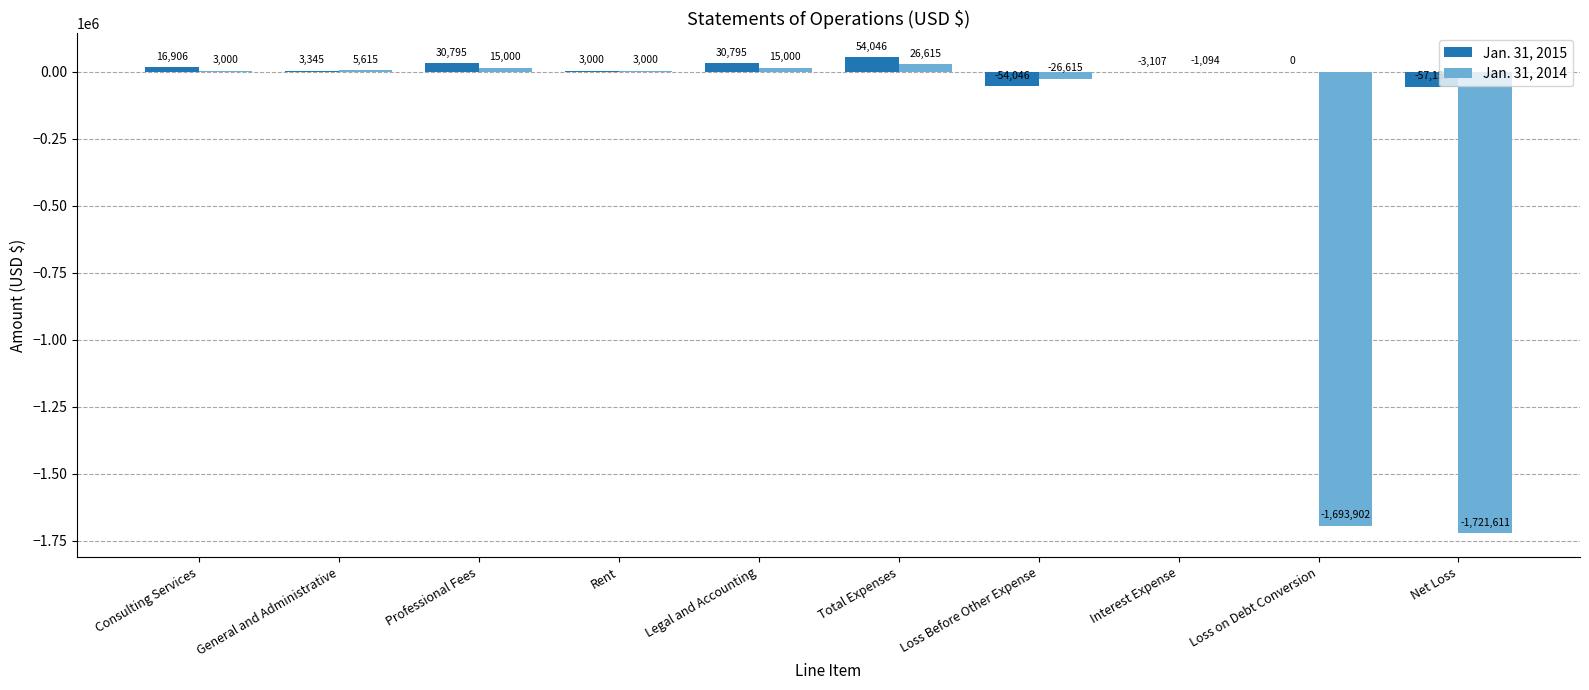

Reading left to right, extract all data points from this chart.

Jan. 31, 2015: Consulting Services=16906	General and Administrative=3345	Professional Fees=30795	Rent=3000	Legal and Accounting=30795	Total Expenses=54046	Loss Before Other Expense=-54046	Interest Expense=-3107	Loss on Debt Conversion=0	Net Loss=-57153
Jan. 31, 2014: Consulting Services=3000	General and Administrative=5615	Professional Fees=15000	Rent=3000	Legal and Accounting=15000	Total Expenses=26615	Loss Before Other Expense=-26615	Interest Expense=-1094	Loss on Debt Conversion=-1693902	Net Loss=-1721611